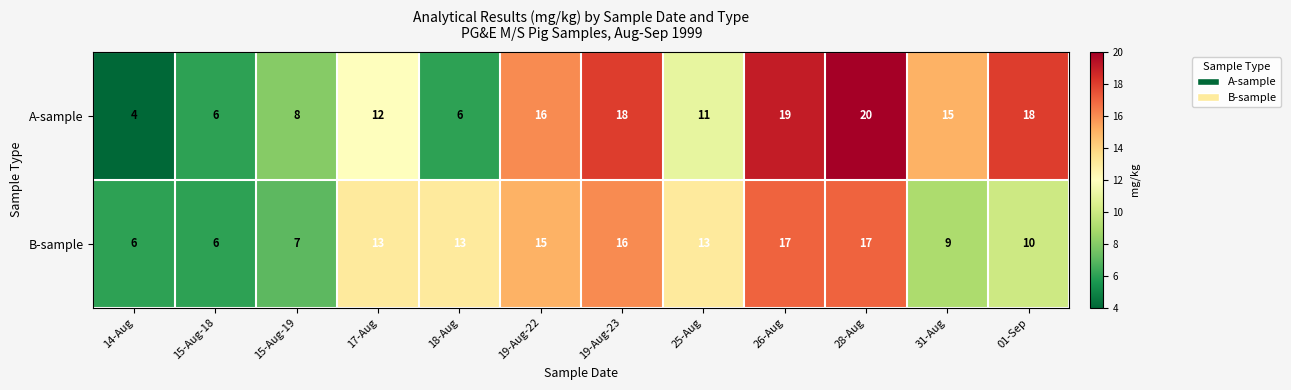

What is the average value of the B-sample series?

12